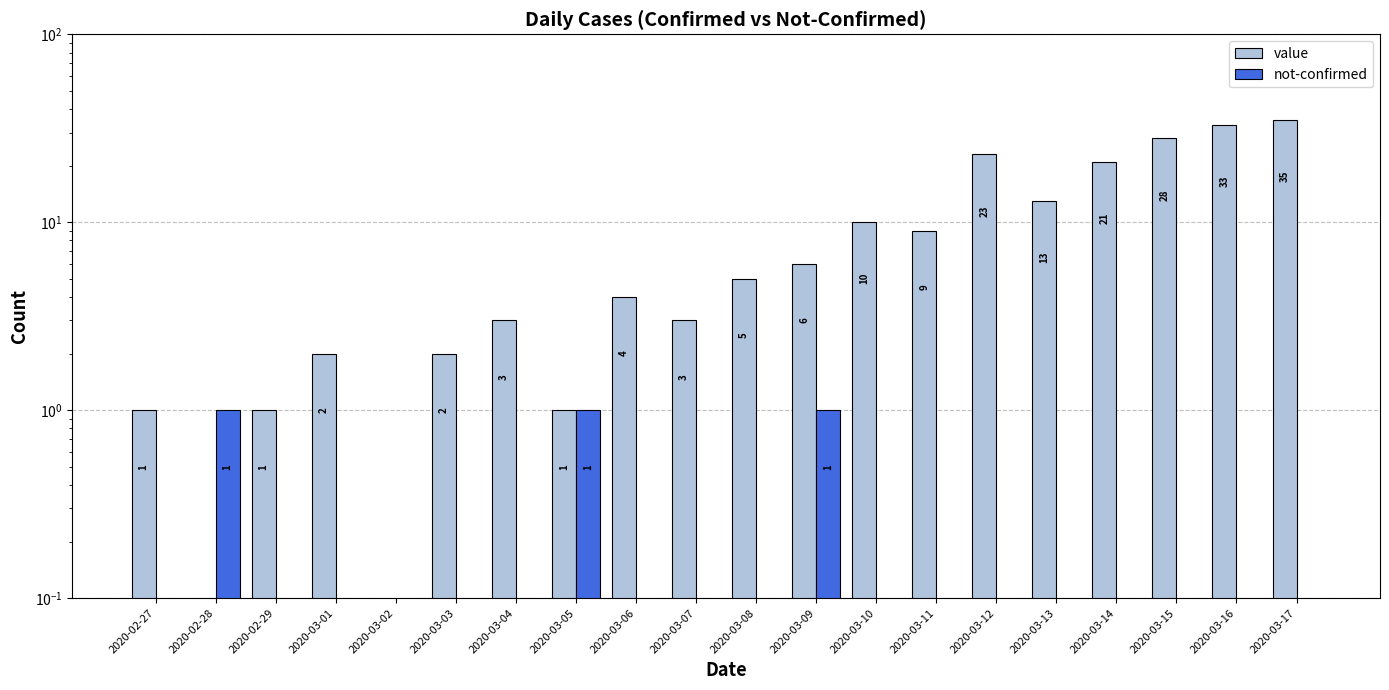

At how many categories does at least one series exceed 31?

2